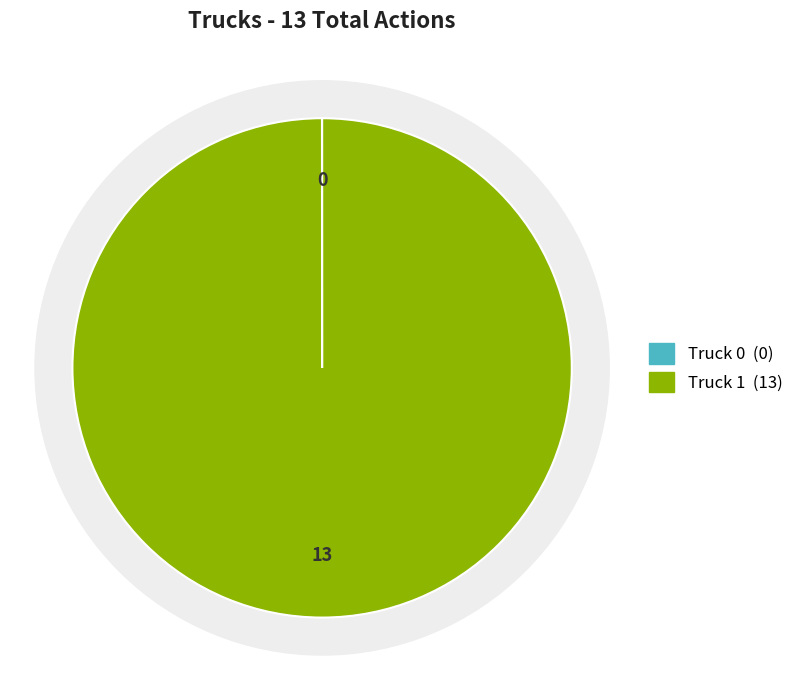

Rank the categories by value from lowest to highest.

Truck 0, Truck 1